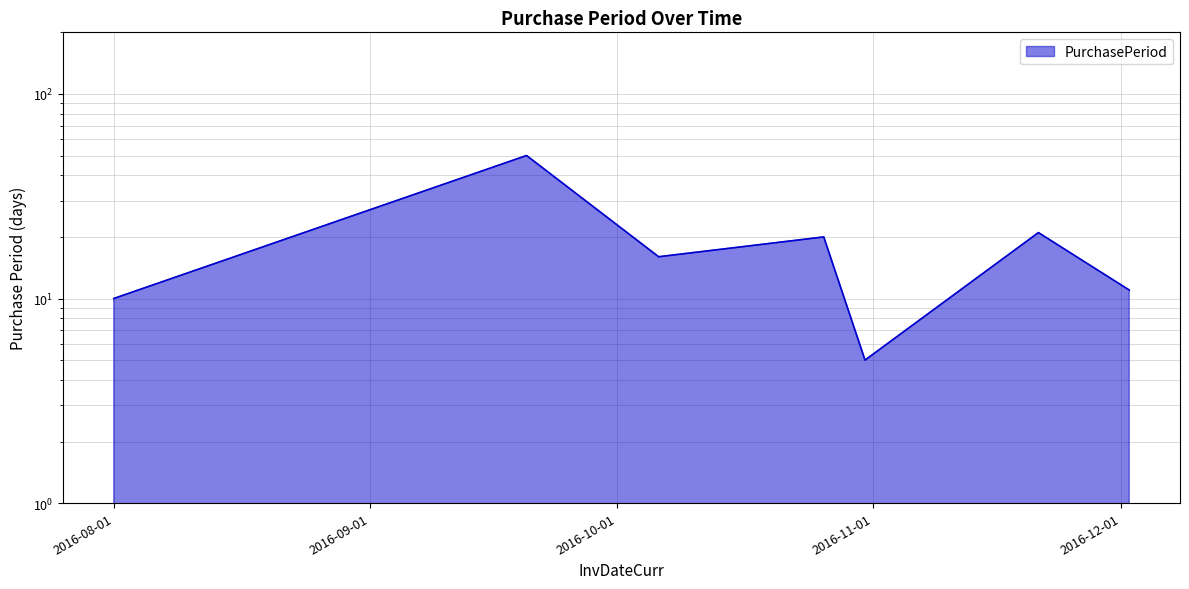

The chart shows a value of 10 at 2016-08-01. True or false?

True